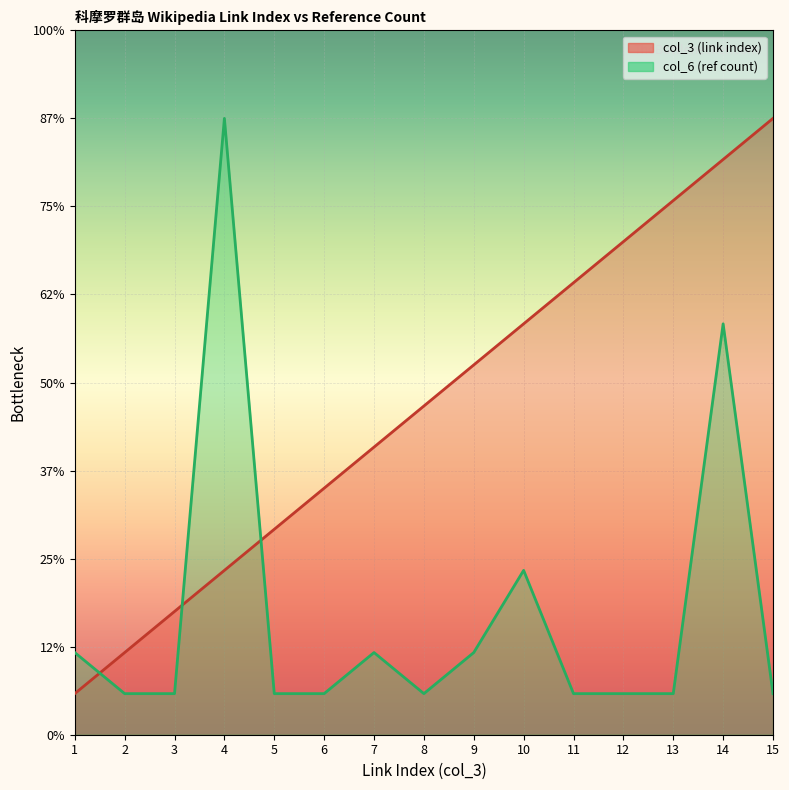

At which label does col_6 (ref count) reach its minimum?

2